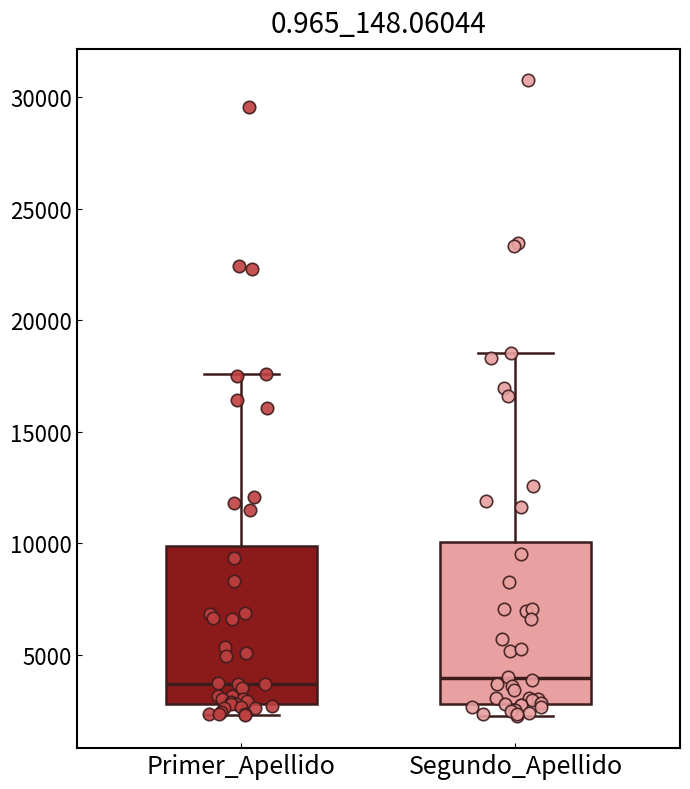

Reading left to right, transcribe this box plot: for each box, give where its median line is, the range the box spans, and where its two whiskers end, as read against the y-axis. The values are not printed on the chart, so give them approximately, as read against the axis.

Primer_Apellido: median 3500, box 3000 to 10000, whiskers 2500 to 17500
Segundo_Apellido: median 4000, box 3000 to 10000, whiskers 2000 to 18500